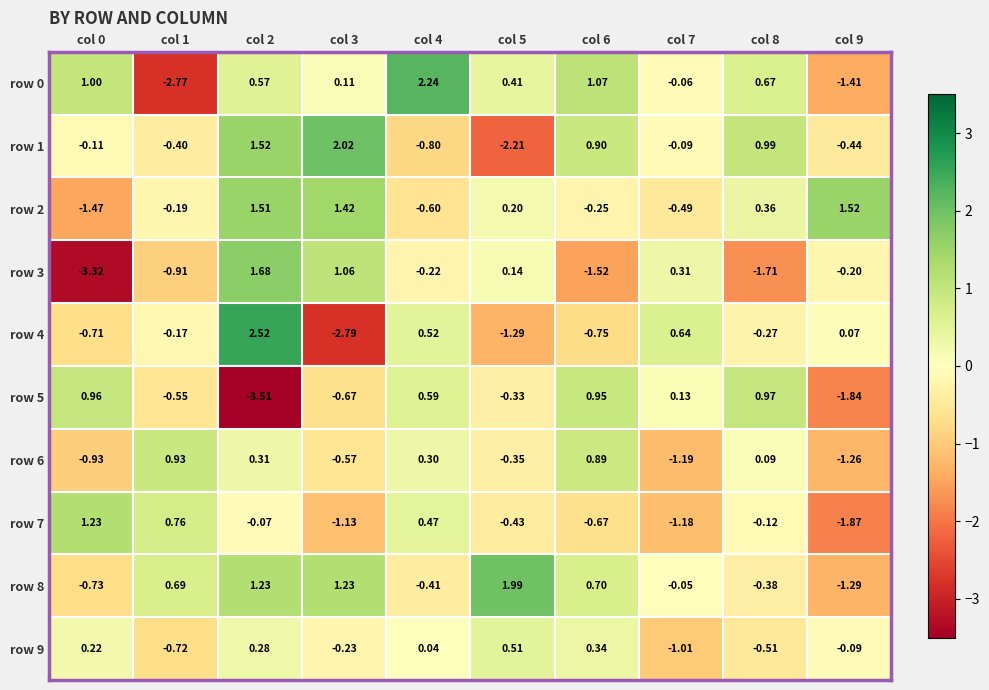

How many values in the row 0 series are below 0?

3